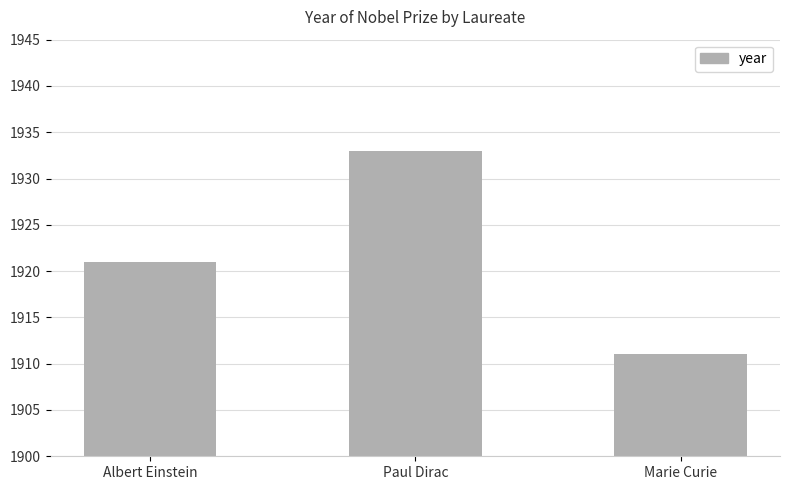

What is the average value?

1922